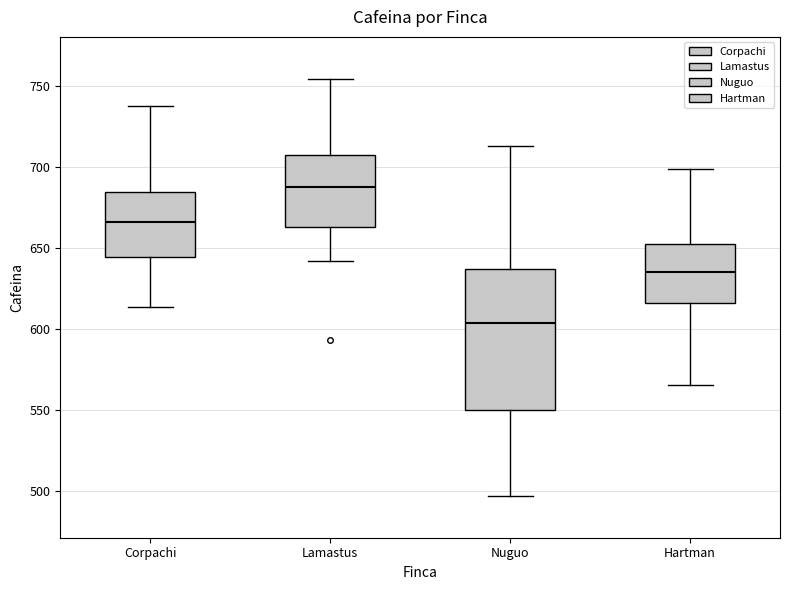

Reading left to right, transcribe this box plot: for each box, give where its median line is, the range the box spans, and where its two whiskers end, as read against the y-axis. The values are not printed on the chart, so give them approximately, as read against the axis.

Corpachi: median 665, box 645 to 685, whiskers 615 to 740
Lamastus: median 690, box 665 to 705, whiskers 640 to 755
Nuguo: median 605, box 550 to 635, whiskers 495 to 715
Hartman: median 635, box 615 to 650, whiskers 565 to 700